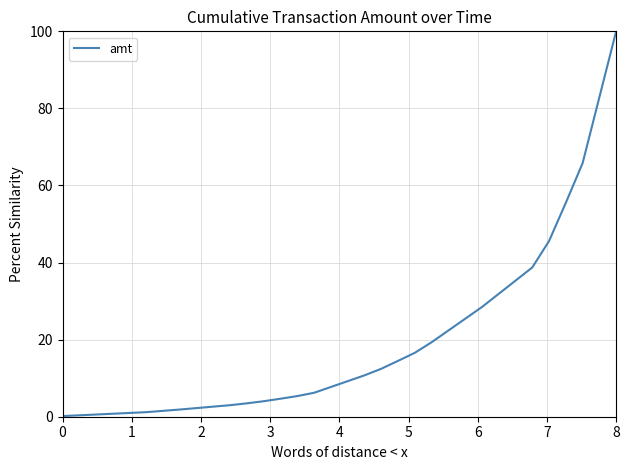

What is the difference between the maximum and minimum values?

99.8